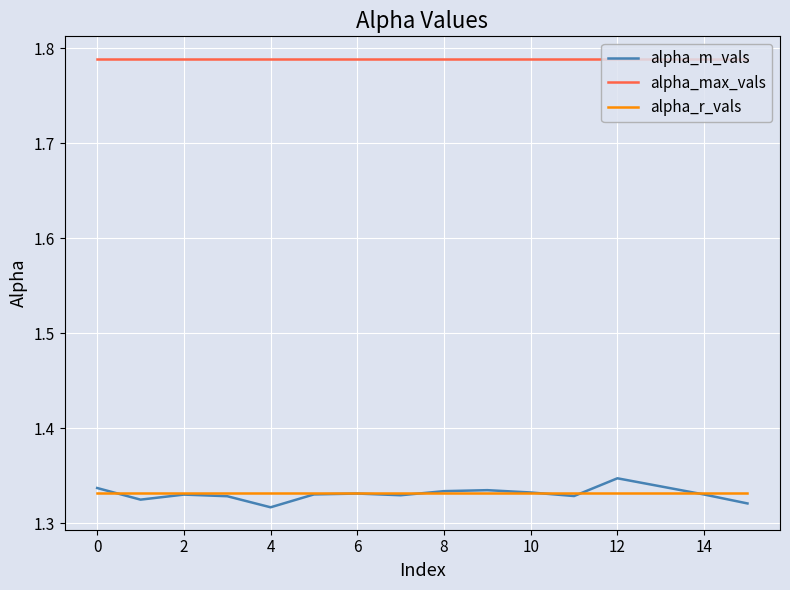

Count the alpha_m_vals values in the range 1 to 2.

16